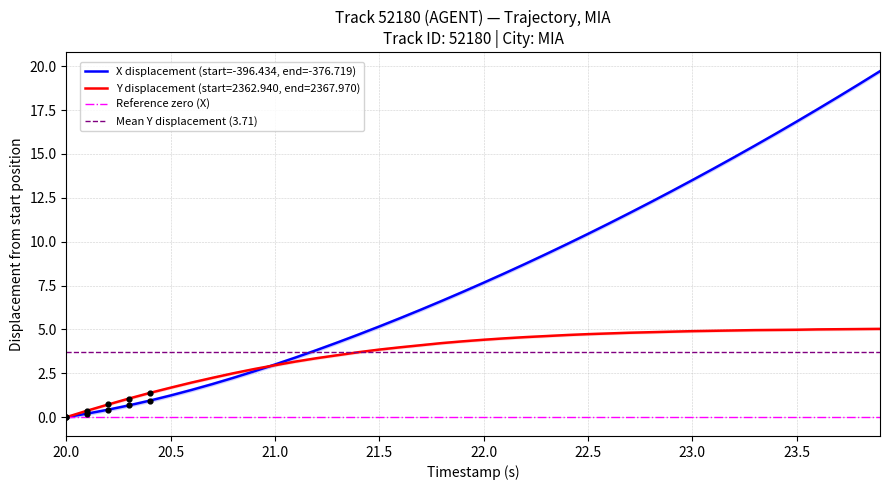

Which series has the largest total across all categories?

X